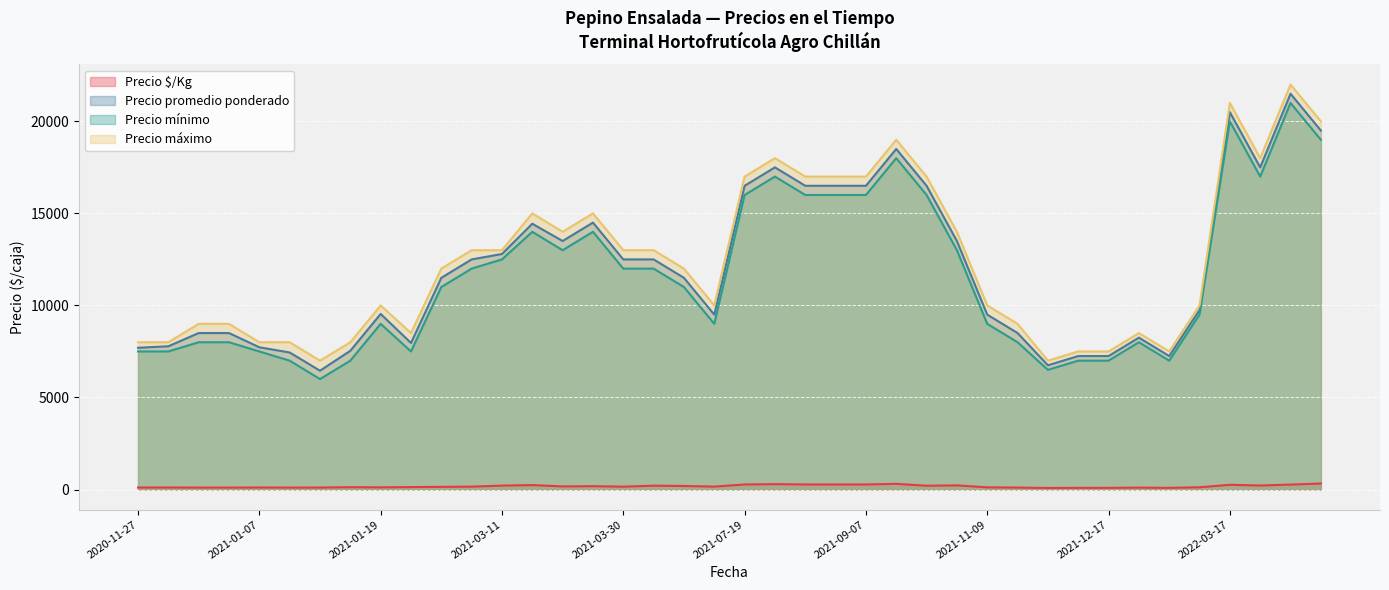

What are all the series names shown in the legend?

Precio $/Kg, Precio promedio ponderado, Precio mínimo, Precio máximo